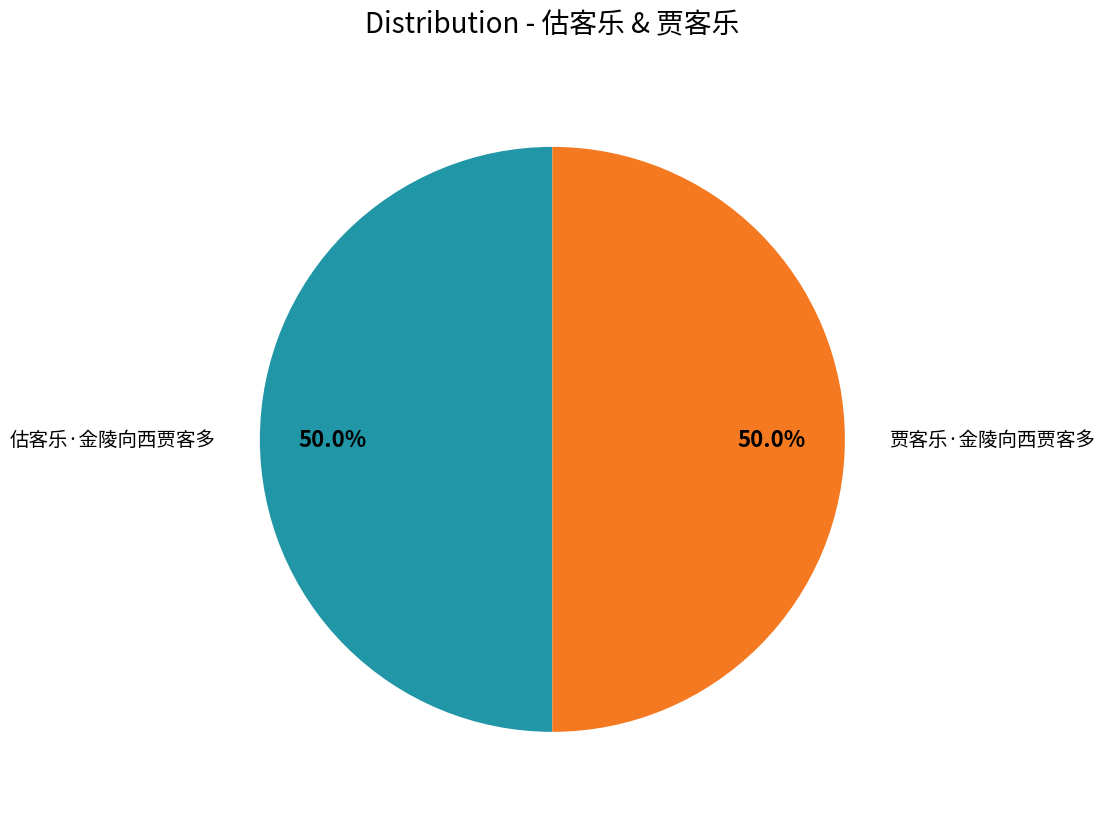

What percentage is the 估客乐·金陵向西贾客多 slice, to the nearest percent?

50%